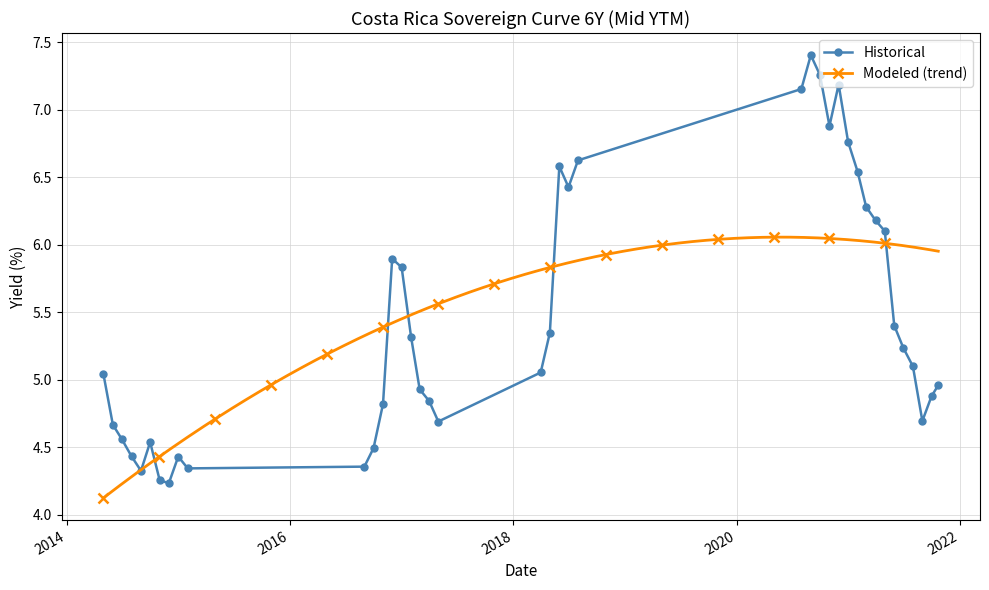

What is the value of the Historical point at the 34th from the left?

6.1